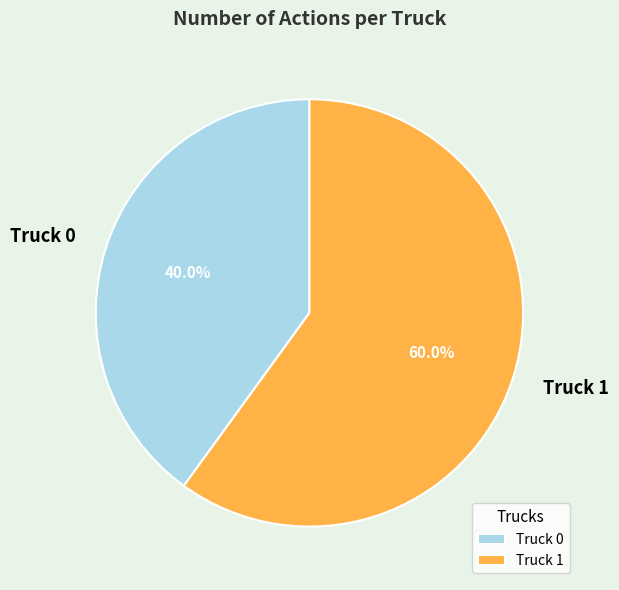

To the nearest percent, what percentage of the pie is Truck 0?

40%